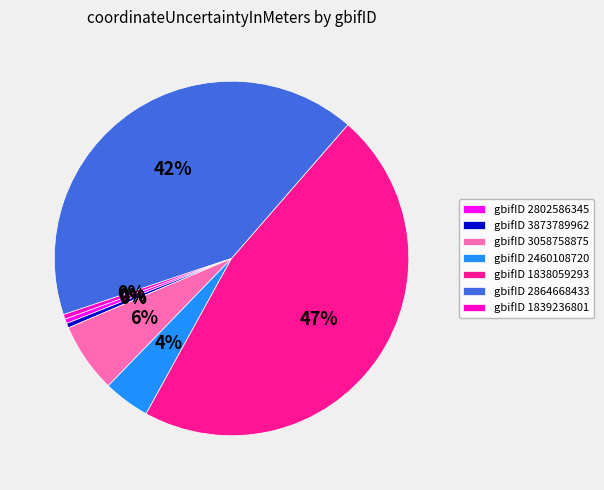

Count the number of slices in the pie.

7